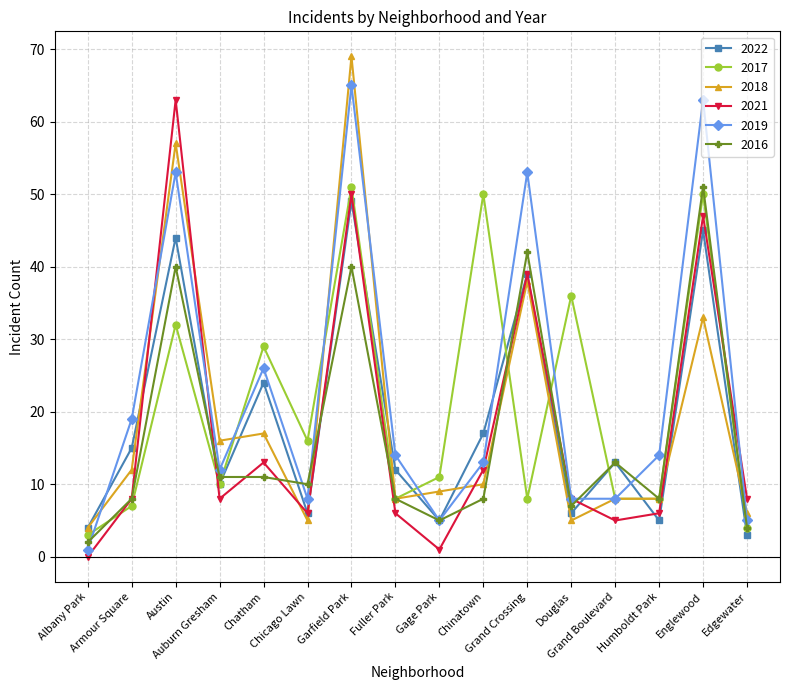

Reading left to right, list all the values displayed in this chart.

2022: 4	15	44	10	24	6	49	12	5	17	39	6	13	5	45	3
2017: 3	7	32	10	29	16	51	8	11	50	8	36	8	8	50	4
2018: 4	12	57	16	17	5	69	8	9	10	38	5	8	8	33	6
2021: 0	8	63	8	13	6	50	6	1	12	39	8	5	6	47	8
2019: 1	19	53	12	26	8	65	14	5	13	53	8	8	14	63	5
2016: 2	8	40	11	11	10	40	8	5	8	42	7	13	8	51	4